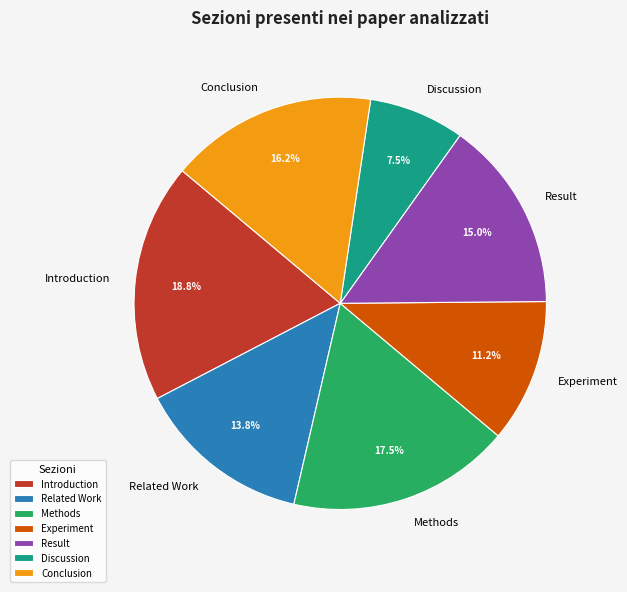

The Introduction slice represents 11% of the pie. True or false?

False